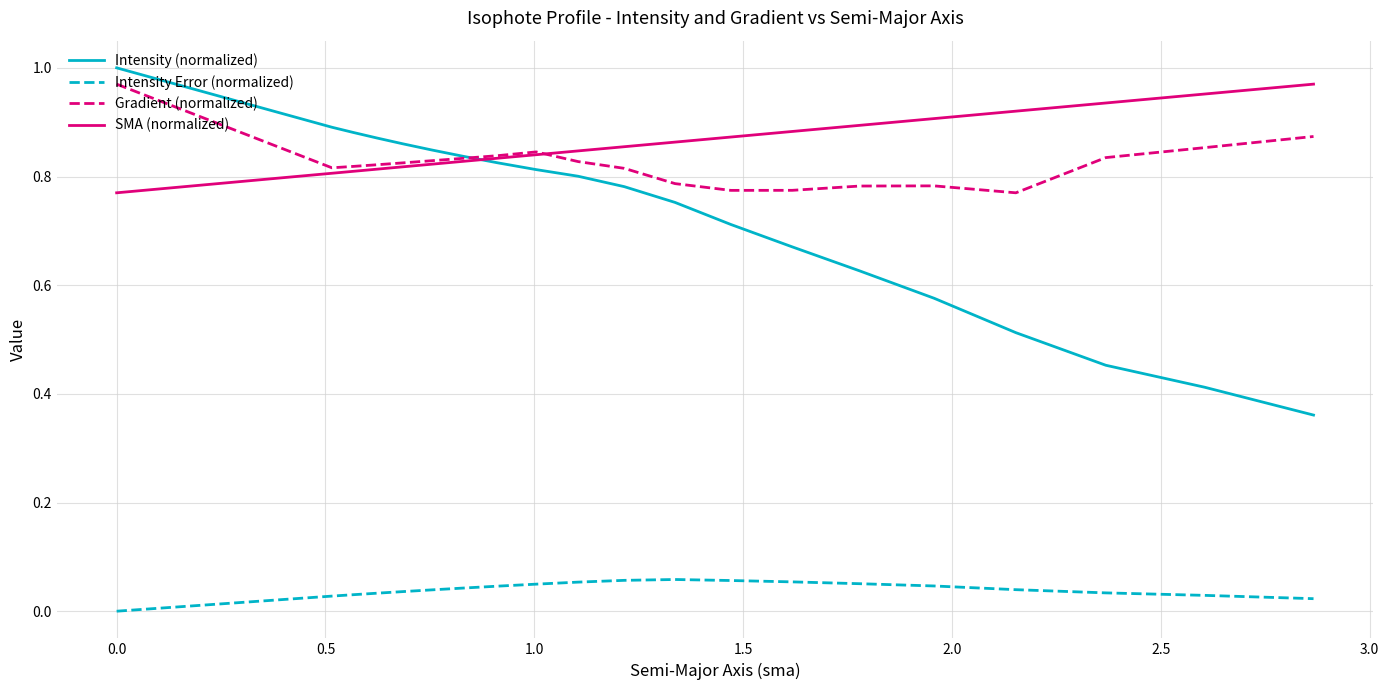

True or false: Intensity Error (normalized) and Gradient (normalized) intersect in this chart.

False